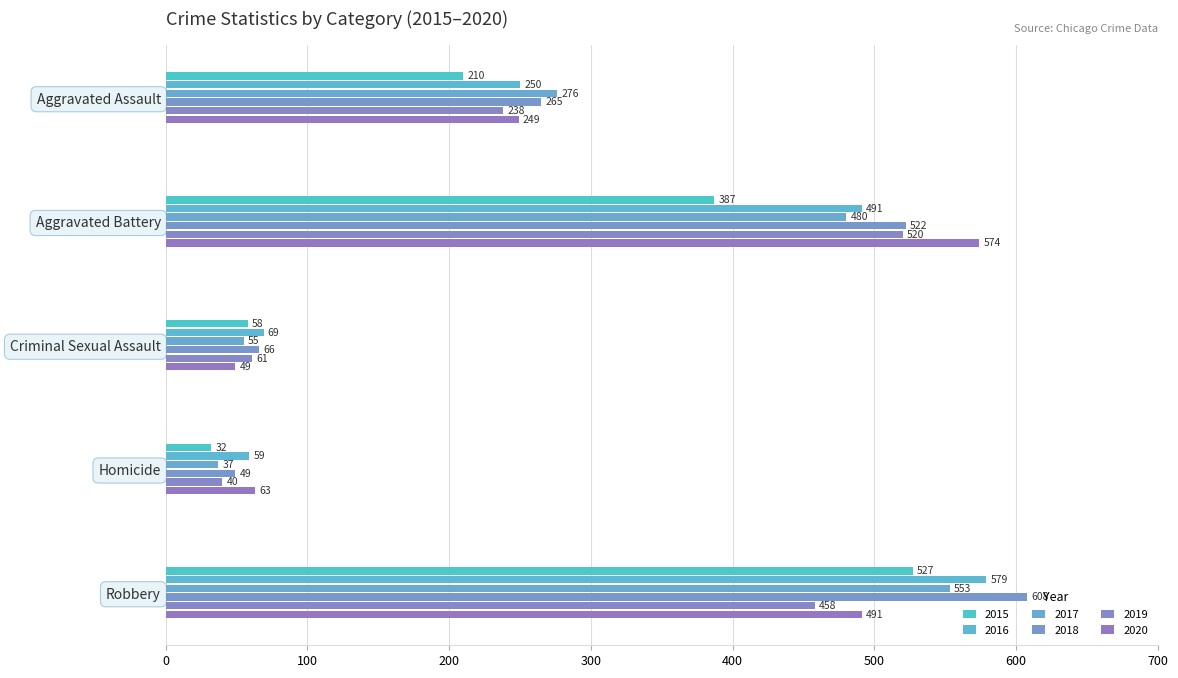

Which series has the largest range (max minus min)?

2018